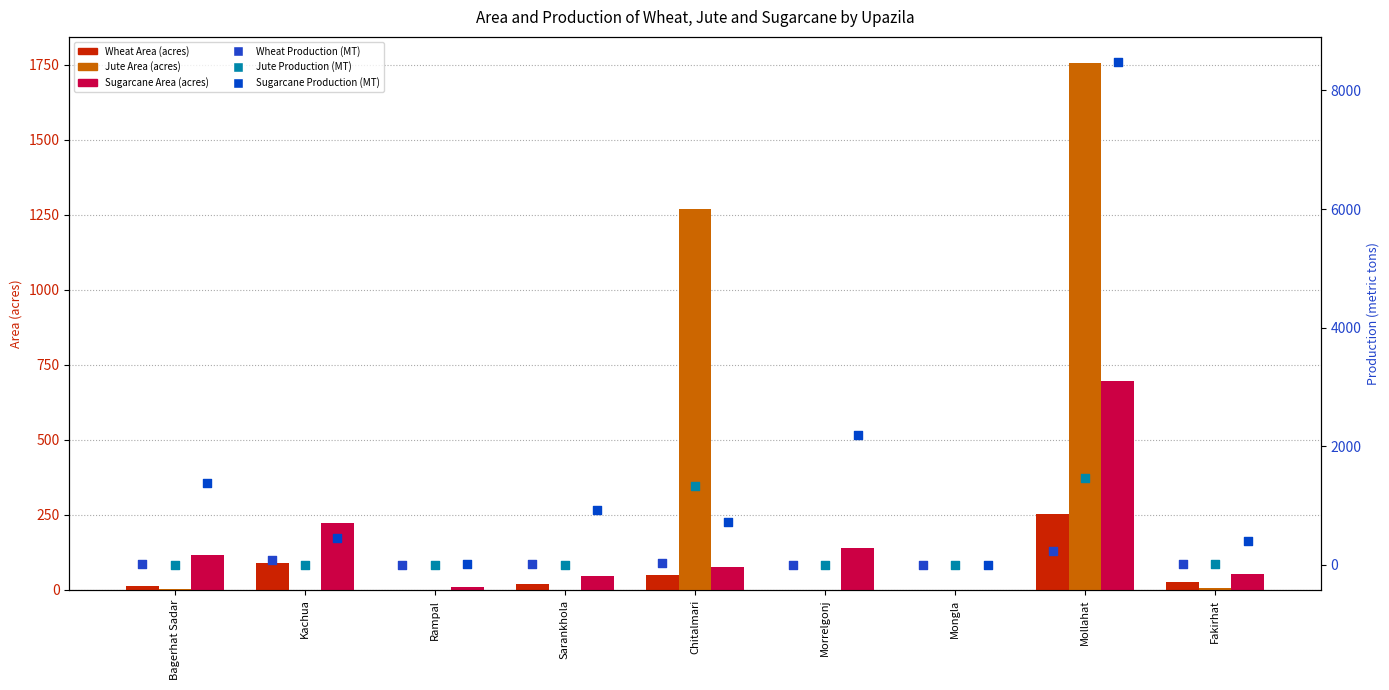

Which series has the largest total across all categories?

Sugarcane Production